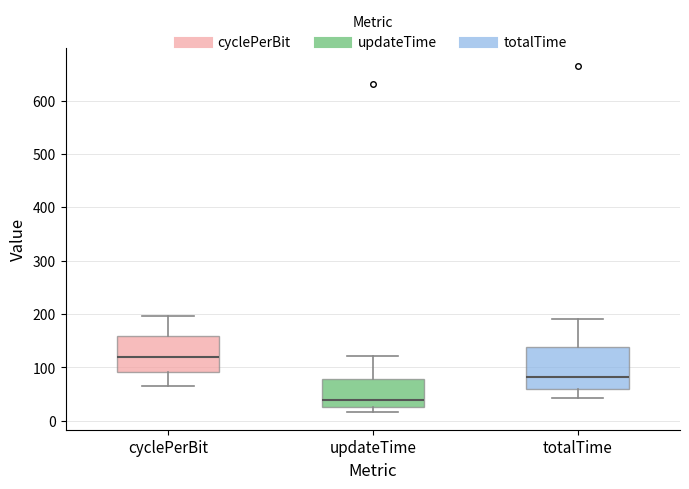

Which box's median line is the lowest?

updateTime